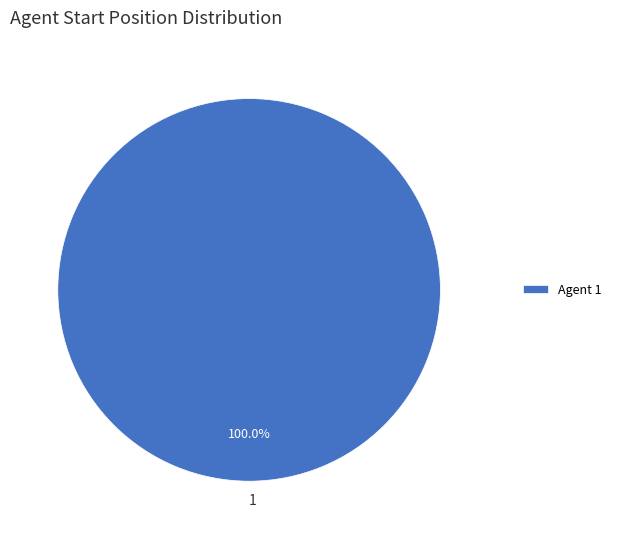

Is there a majority slice in this chart?

Yes